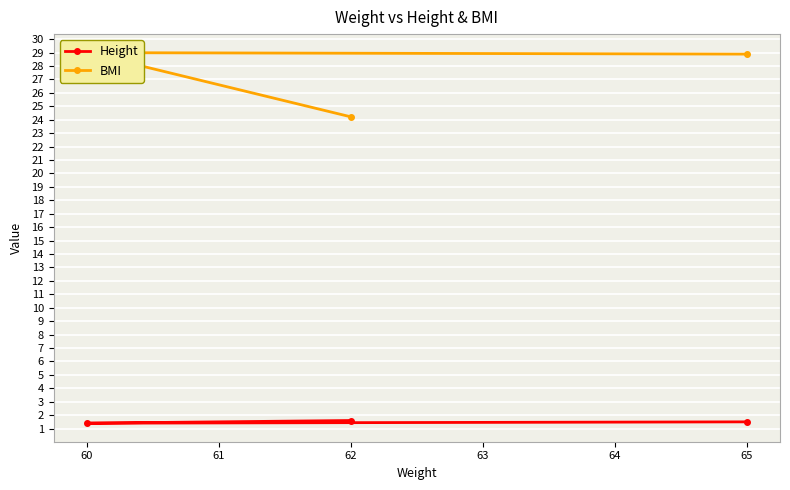

What is the difference between the maximum and minimum values in the Height series?

0.2